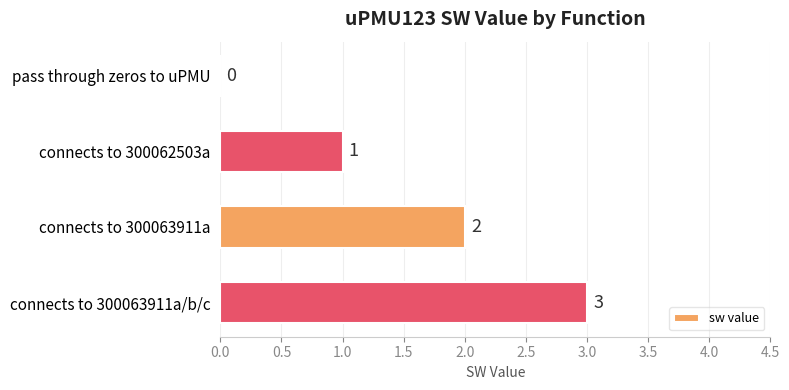

Where is the data nearest to the value 1?

connects to 300062503a